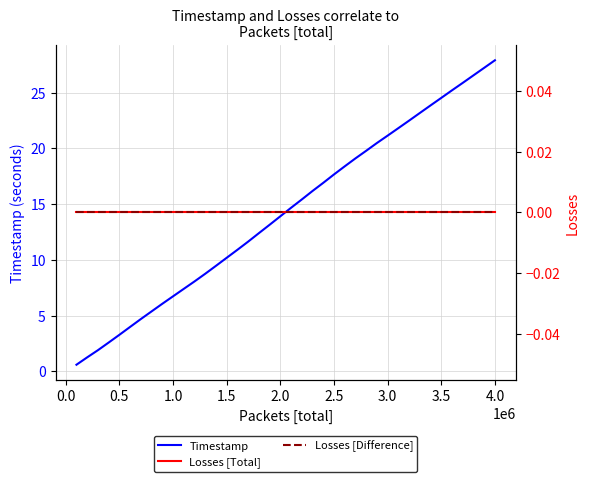

At which label does Timestamp reach its peak?

4.0